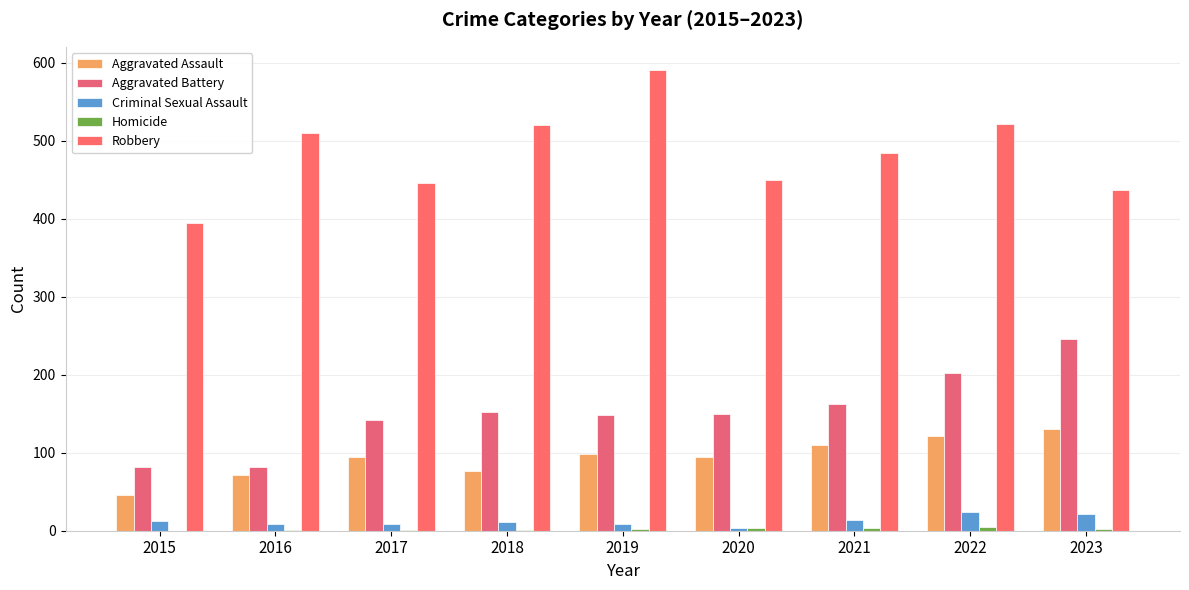

What is the average value of the Aggravated Battery series?

152